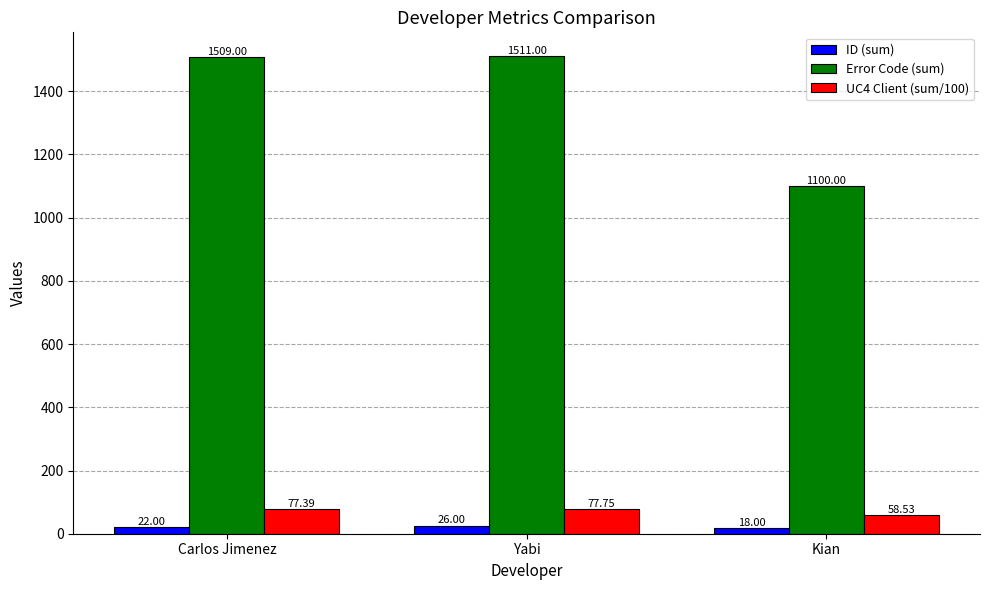

What is the label of the 2nd bar from the left?

Yabi